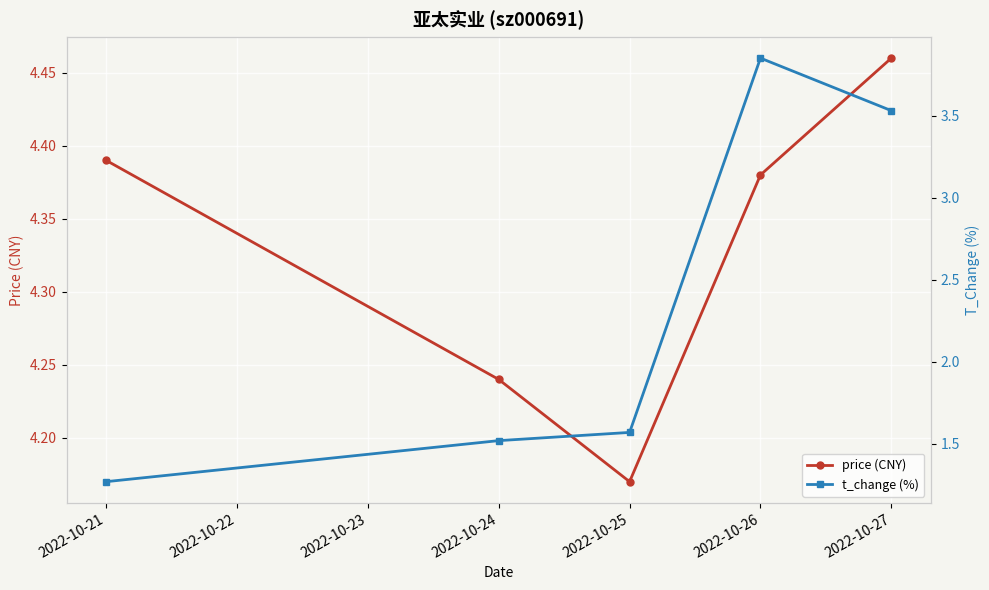

Count the price (CNY) values in the range 4 to 5.

5